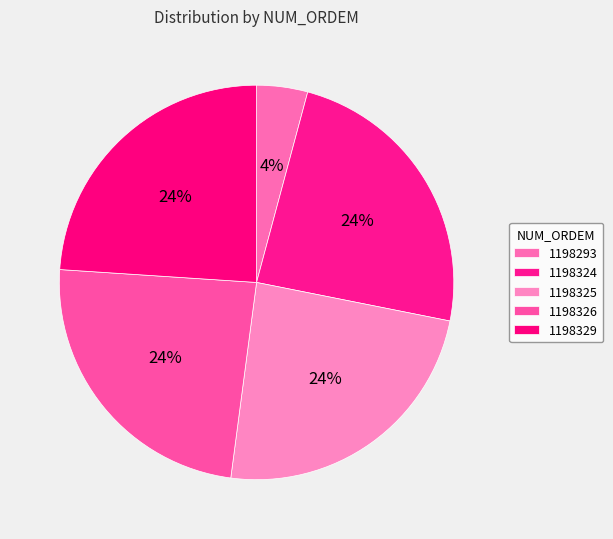

The 1198293 slice represents 17% of the pie. True or false?

False